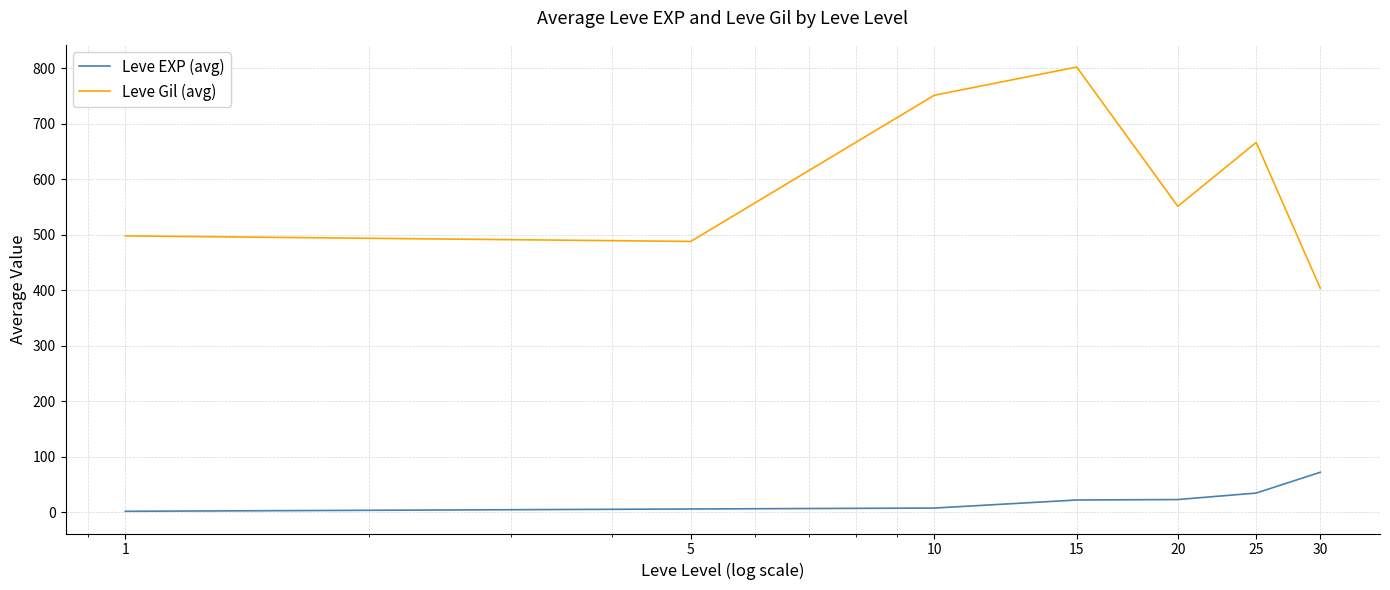

What is the minimum value for Leve Gil (avg)?

404.2